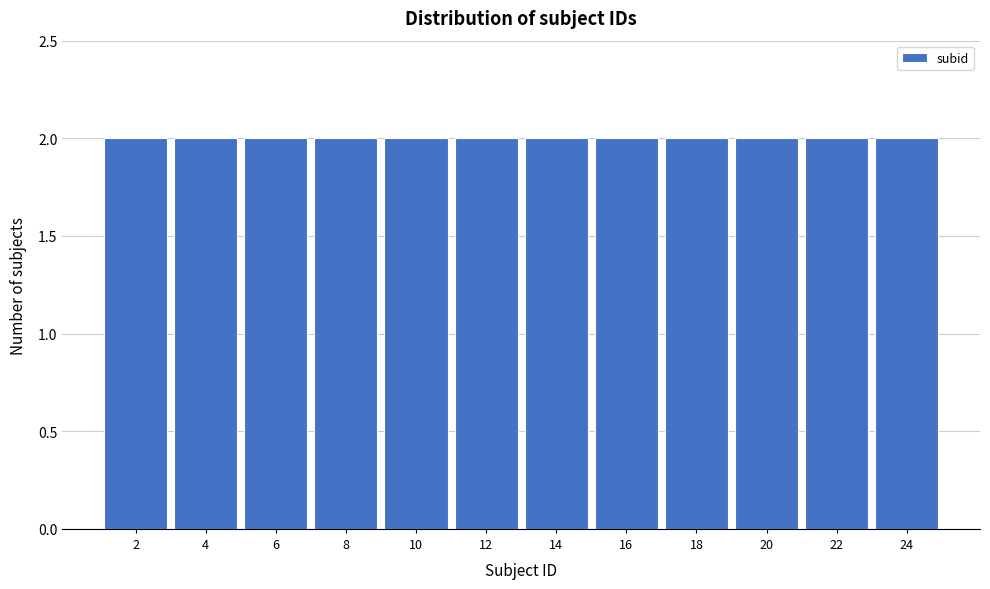

Reading left to right, list every bar in this chart as the range it spans on the x-axis followed by its height. The values are not printed on the chart, so give them approximately, as read against the axis.

1 to 3: 2
3 to 5: 2
5 to 7: 2
7 to 9: 2
9 to 11: 2
11 to 13: 2
13 to 15: 2
15 to 17: 2
17 to 19: 2
19 to 21: 2
21 to 23: 2
23 to 25: 2